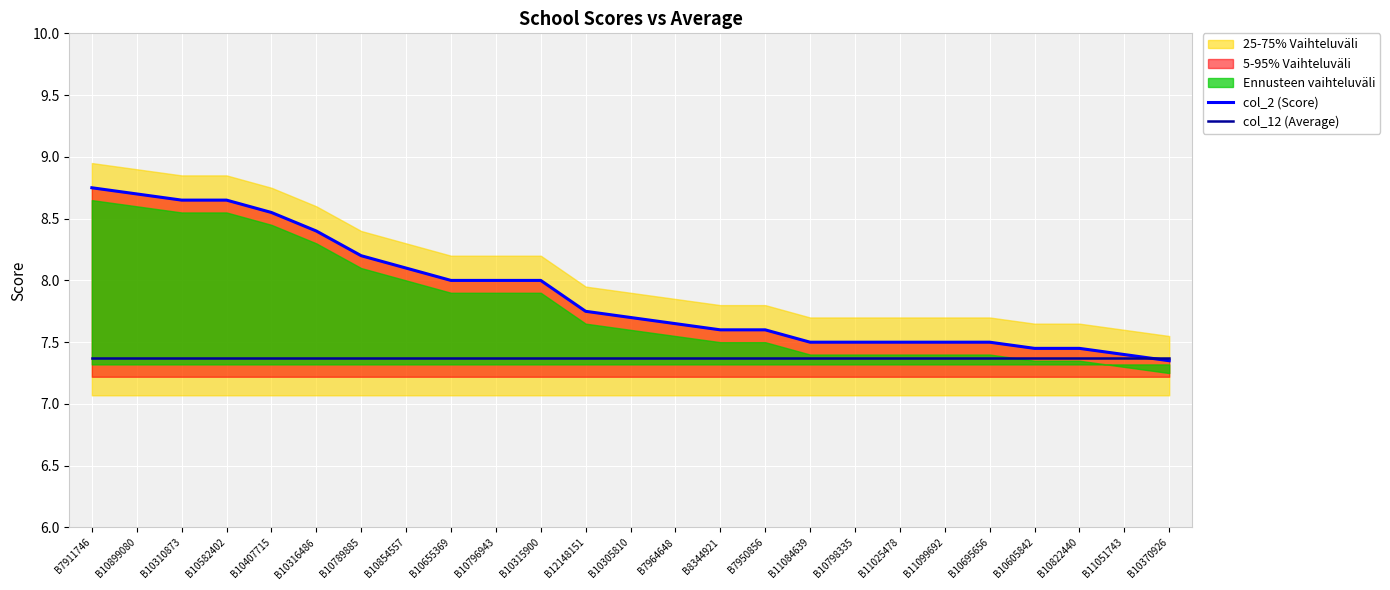

True or false: col_2 (Score) and col_12 (Average) cross at least once.

True